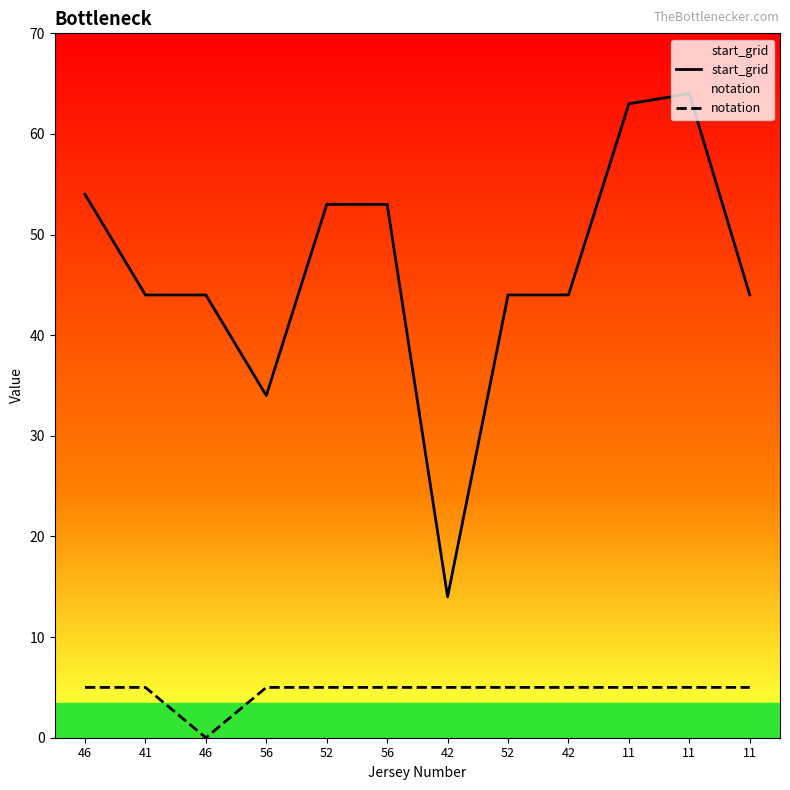

How many values in the start_grid series exceed 44?

5